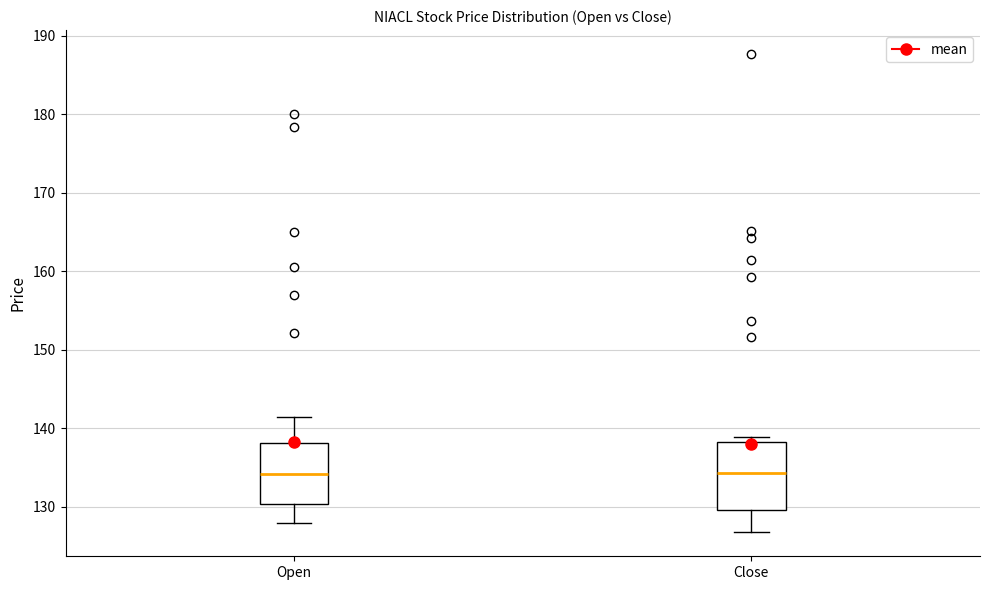

Where does the lower whisker of the box for Open end on the y-axis? The values are not printed on the chart, so give them approximately, as read against the axis.

128